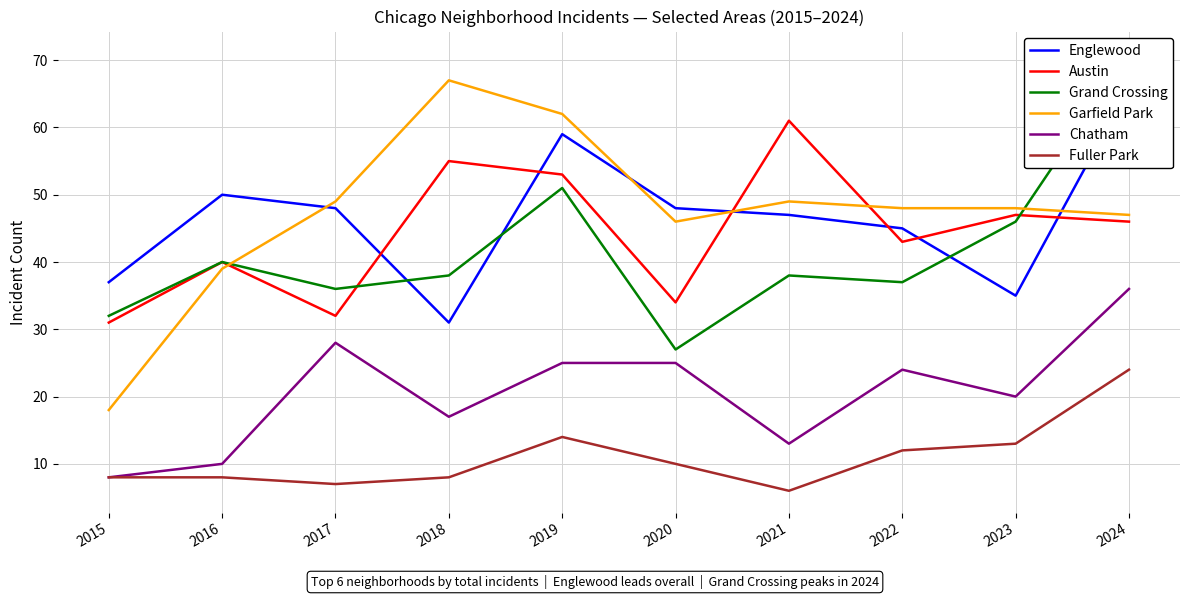

At how many categories does at least one series exceed 9?

10